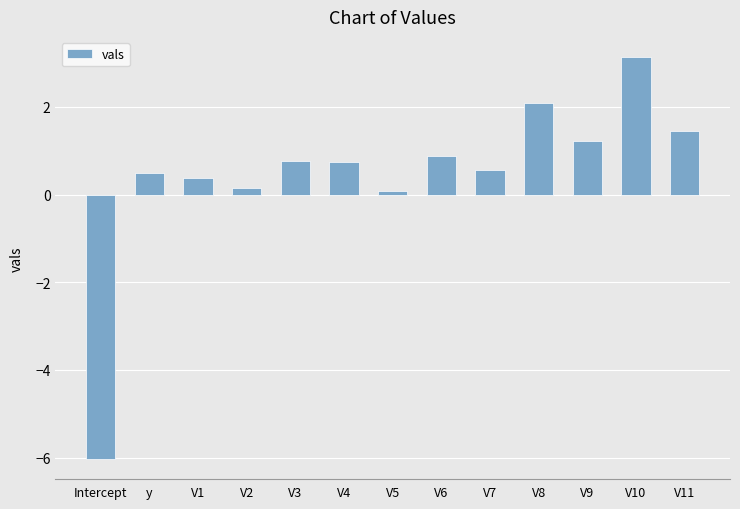

What is the difference between the maximum and minimum values?

9.2